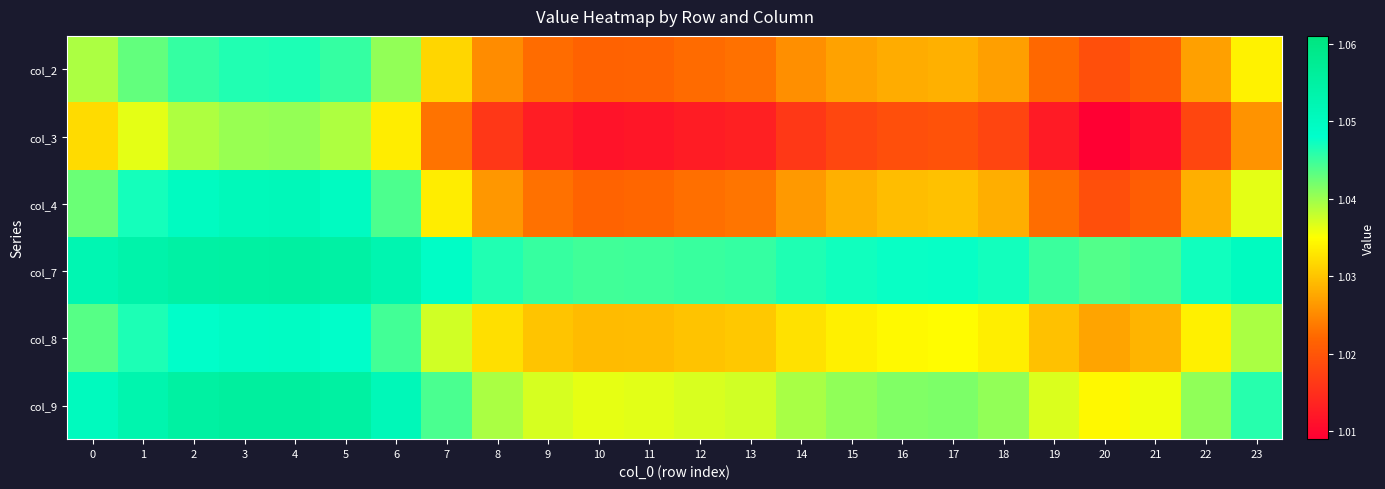

At how many categories does at least one series exceed 1?

24